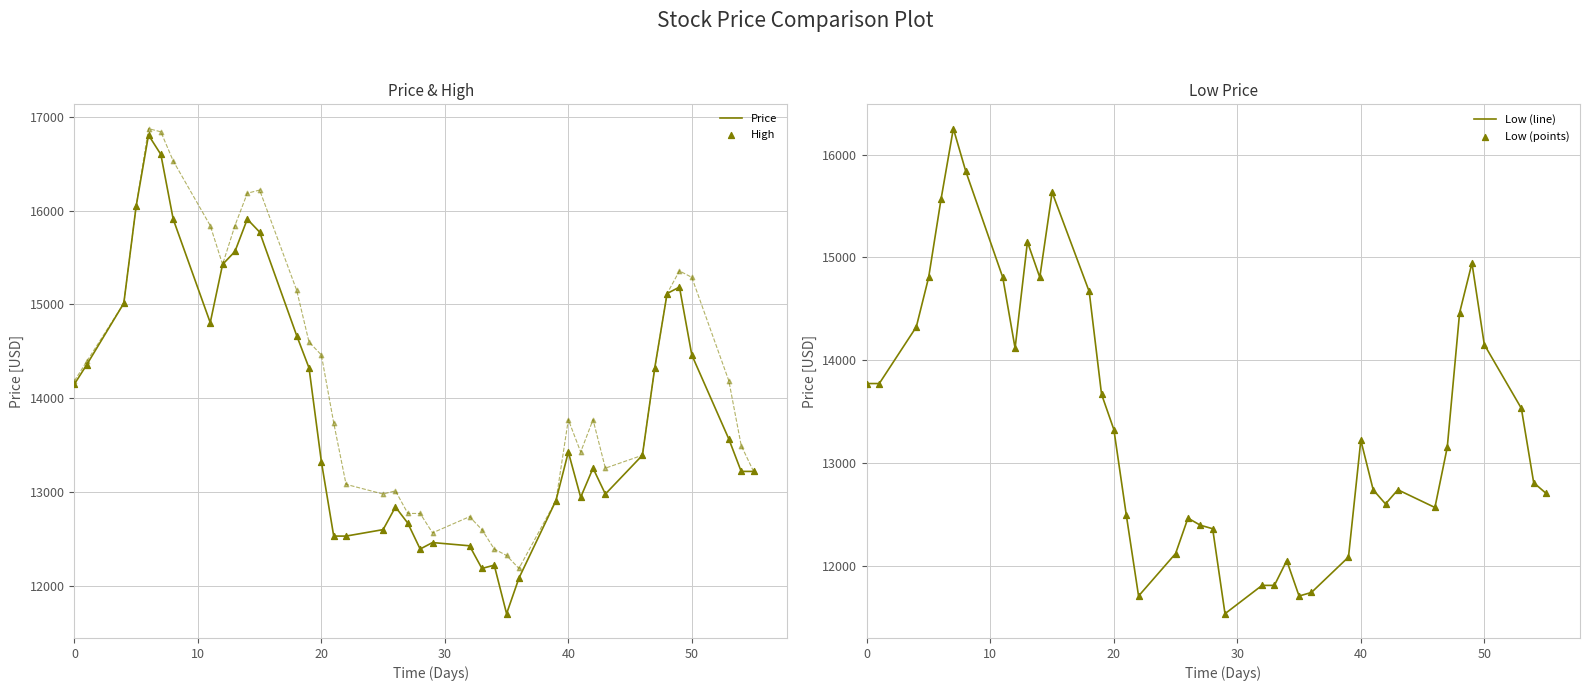

What is the minimum value for Low (line)?

11535.4